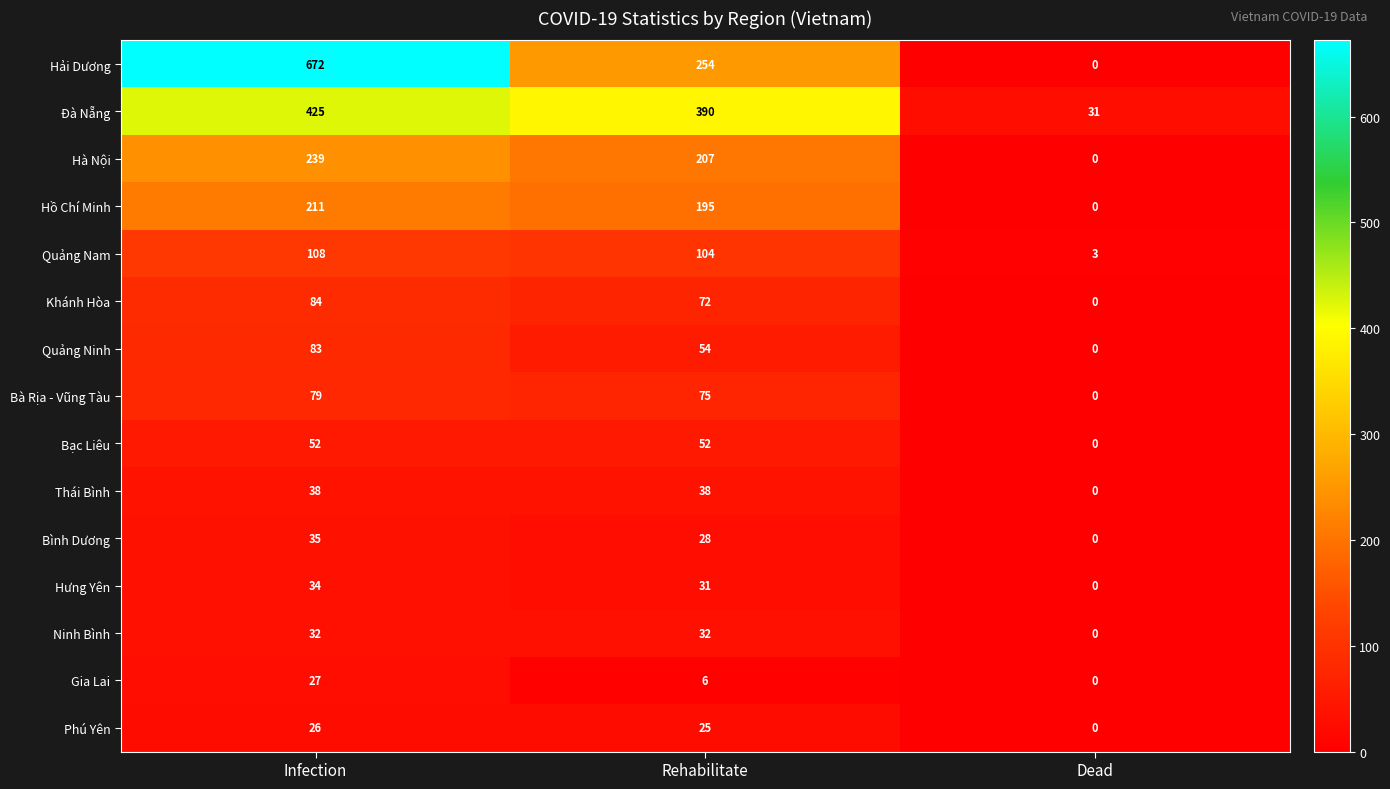

Which series has the widest spread of values?

Hải Dương